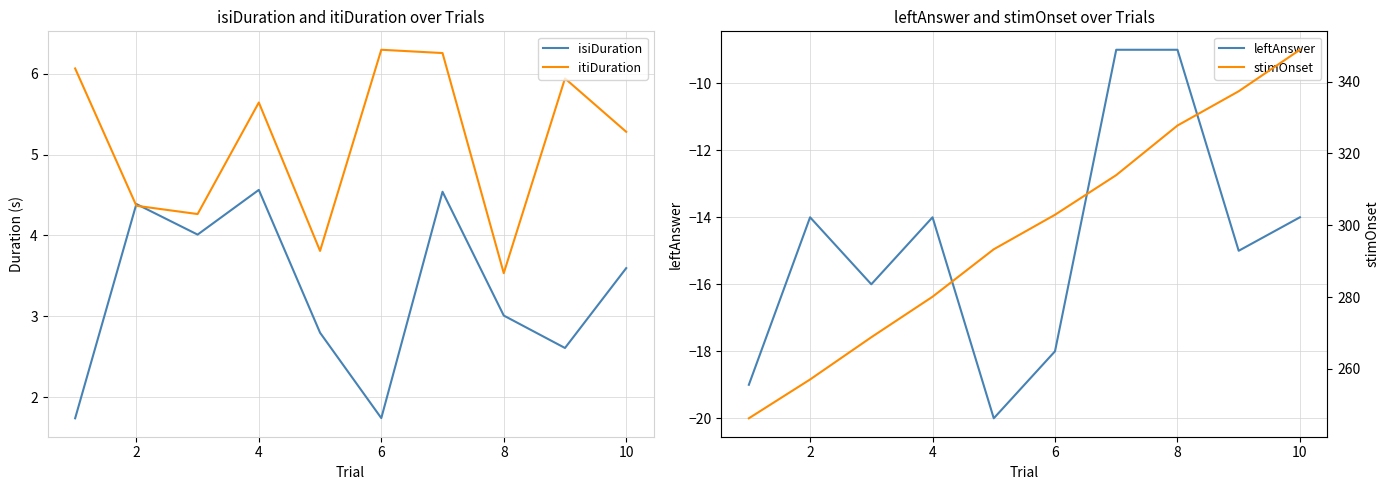

At which label is leftAnswer closest to -14?

2